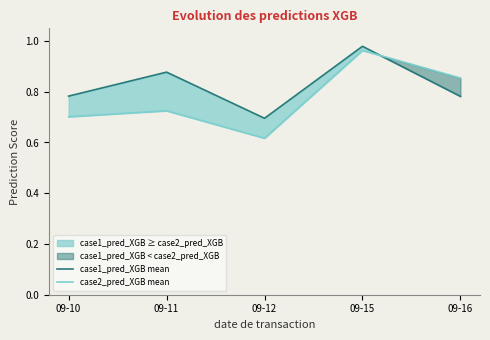

Reading left to right, what are all the values shown in this chart?

case1_pred_XGB mean: 0.8	0.9	0.7	1.0	0.8
case2_pred_XGB mean: 0.7	0.7	0.6	1.0	0.9